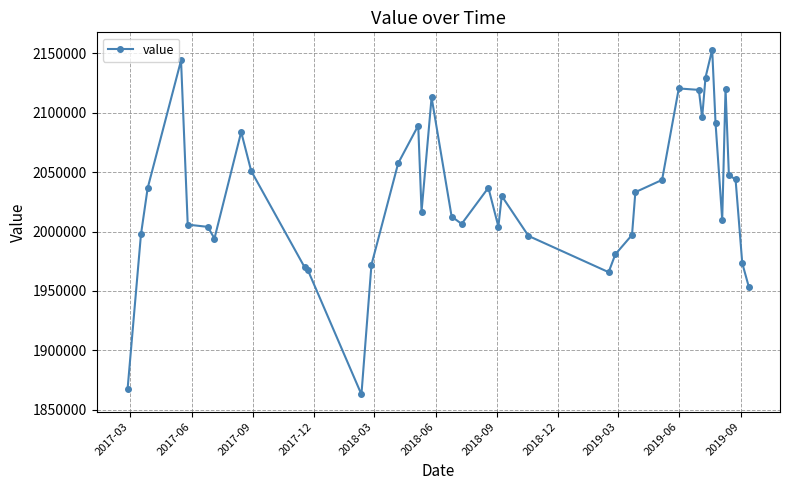

What is the average value?

2029878